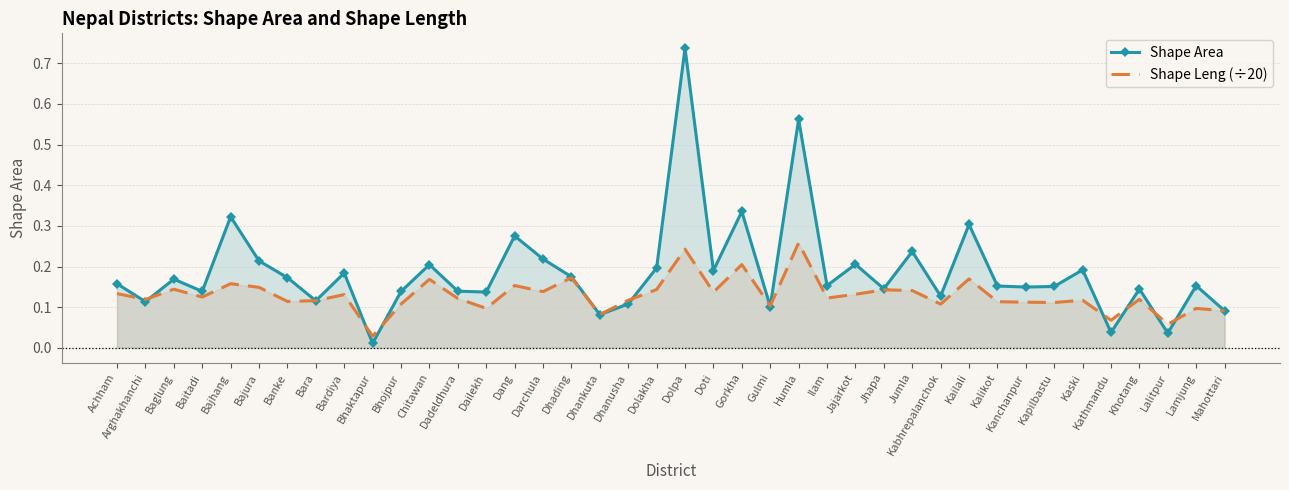

The value of Shape Area at Bardiya is 0.3. True or false?

False